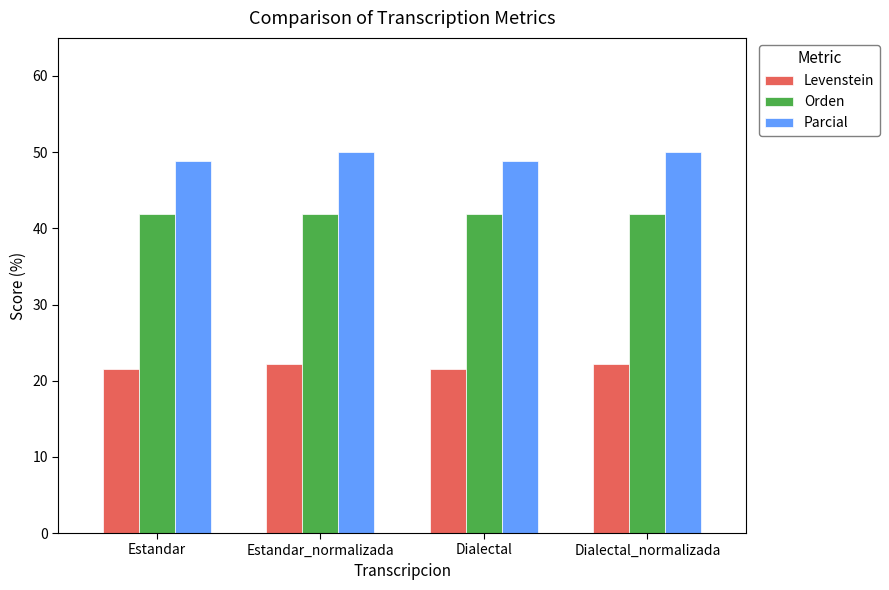

How many distinct data groups are displayed?

3